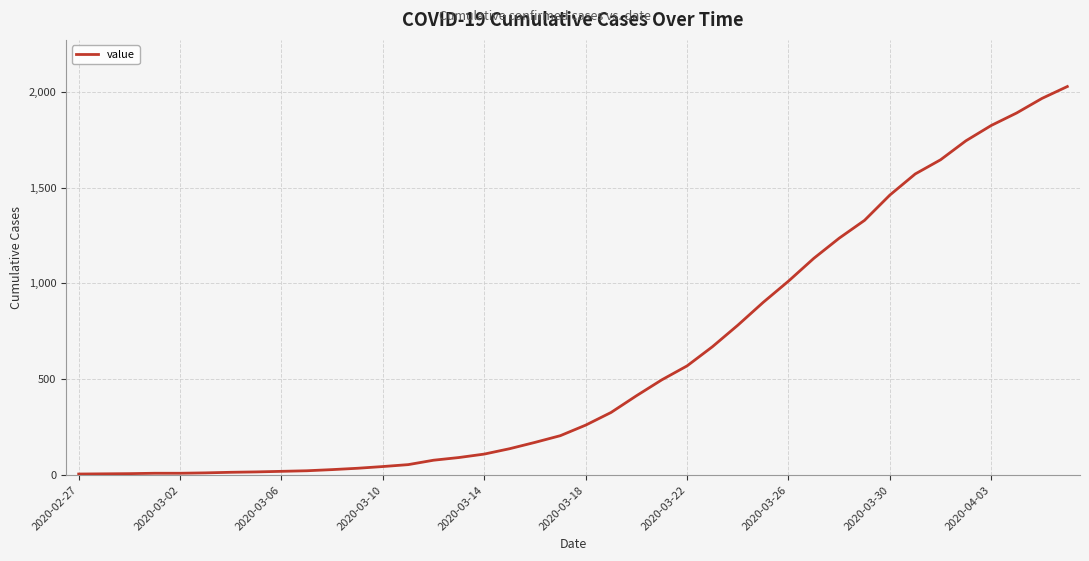

What is the difference between the maximum and minimum values?

2021